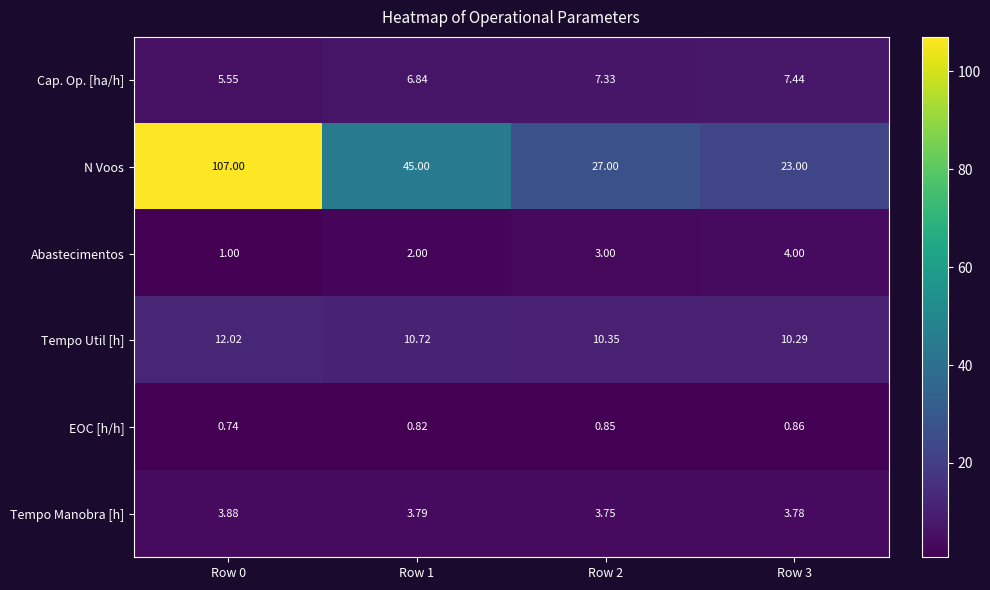

What is the total value across all series at Row 3?

49.4